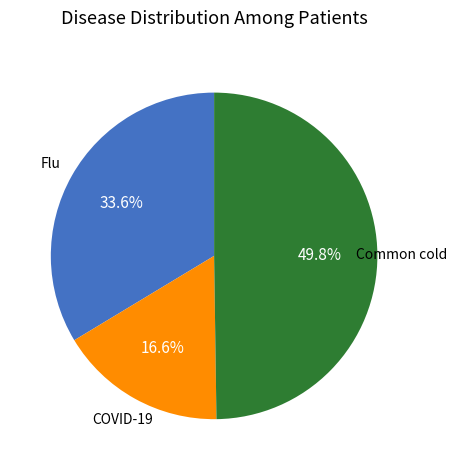

To the nearest percent, what is the average slice percentage?

33%